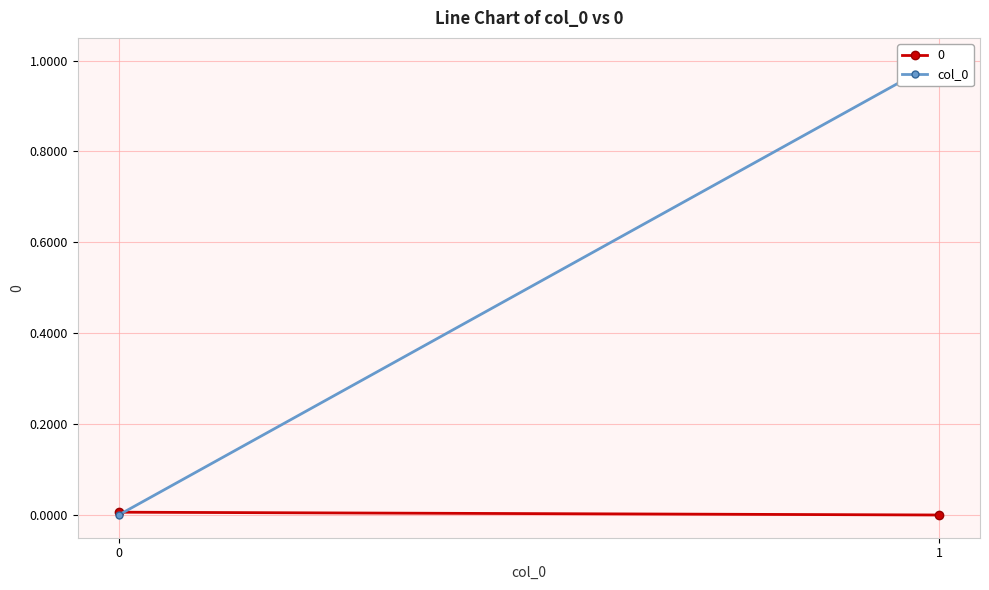

Count the values in the range 0 to 1.

2